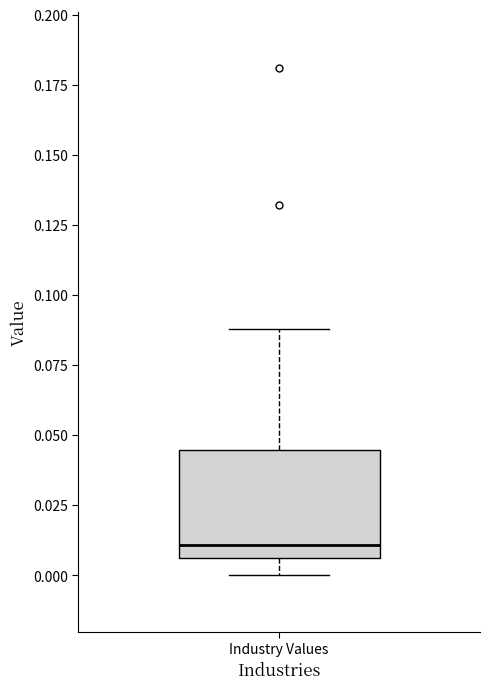

Transcribe this box plot: give where the median line is, the range the box spans, and where the two whiskers end, as read against the y-axis. The values are not printed on the chart, so give them approximately, as read against the axis.

median 0.010, box 0.005 to 0.045, whiskers 0.000 to 0.090